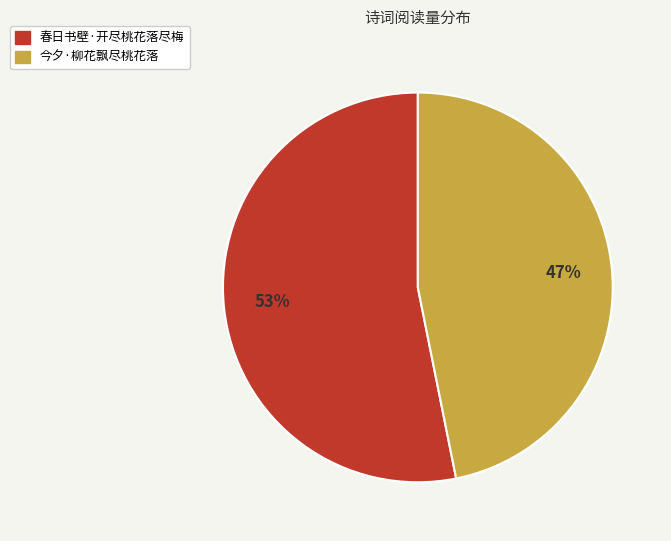

Is the sum of 今夕·柳花飘尽桃花落 and 春日书壁·开尽桃花落尽梅 greater than half?

Yes